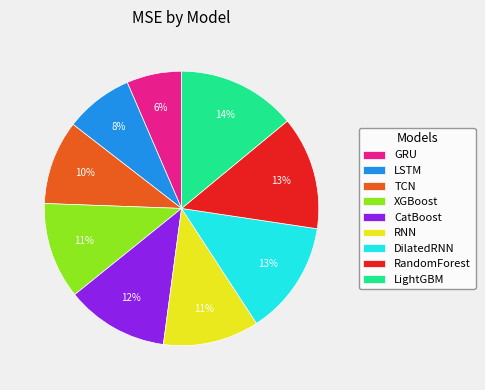

Combined, do LightGBM and XGBoost account for over 50%?

No